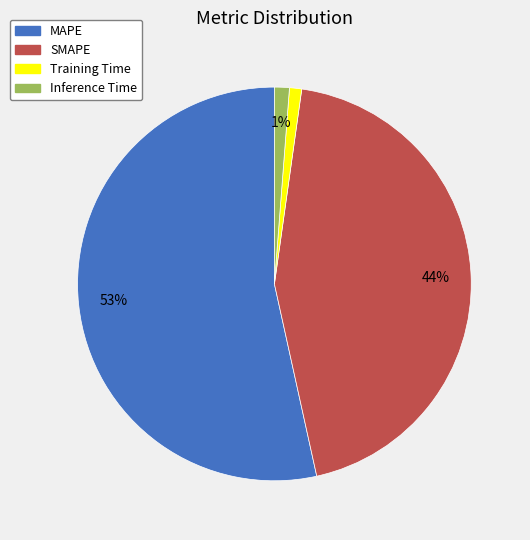

How many segments does this pie chart have?

4